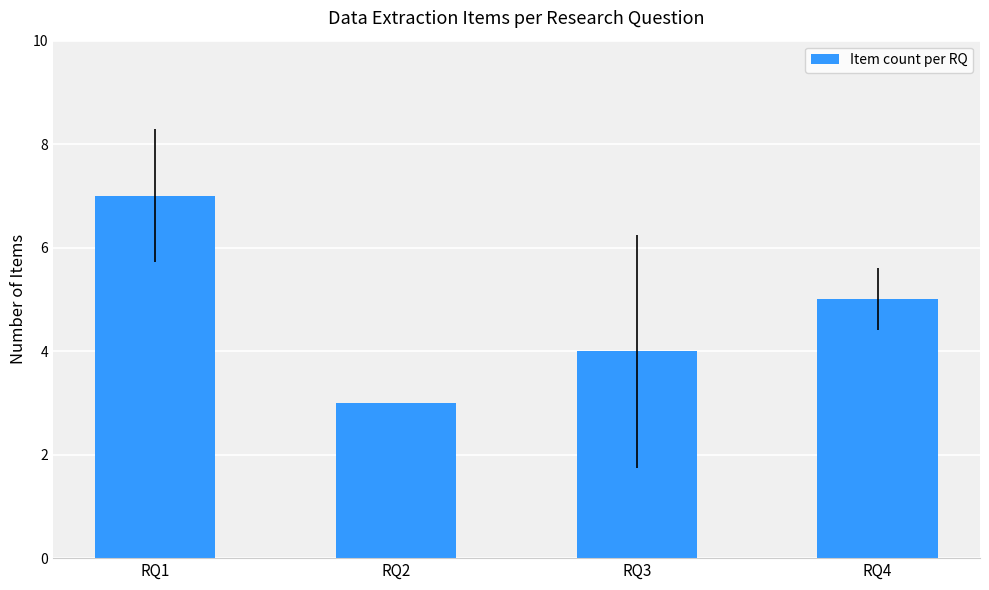

True or false: the data shows 1 at RQ2.

False